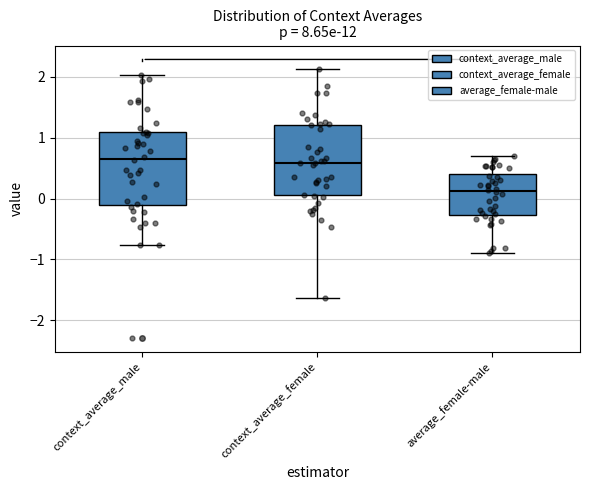

Which box has the lowest median line?

average_female-male